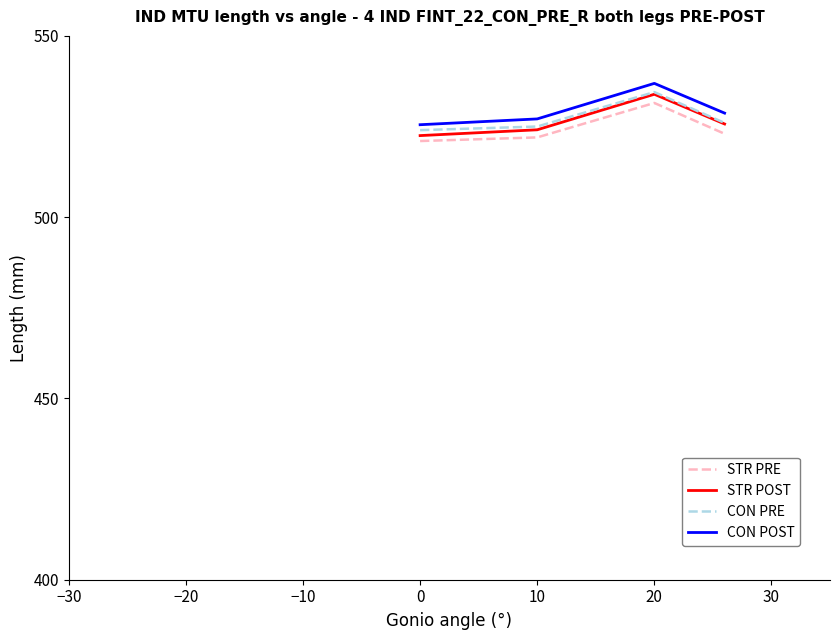

What is the minimum value shown in the chart?

521.0